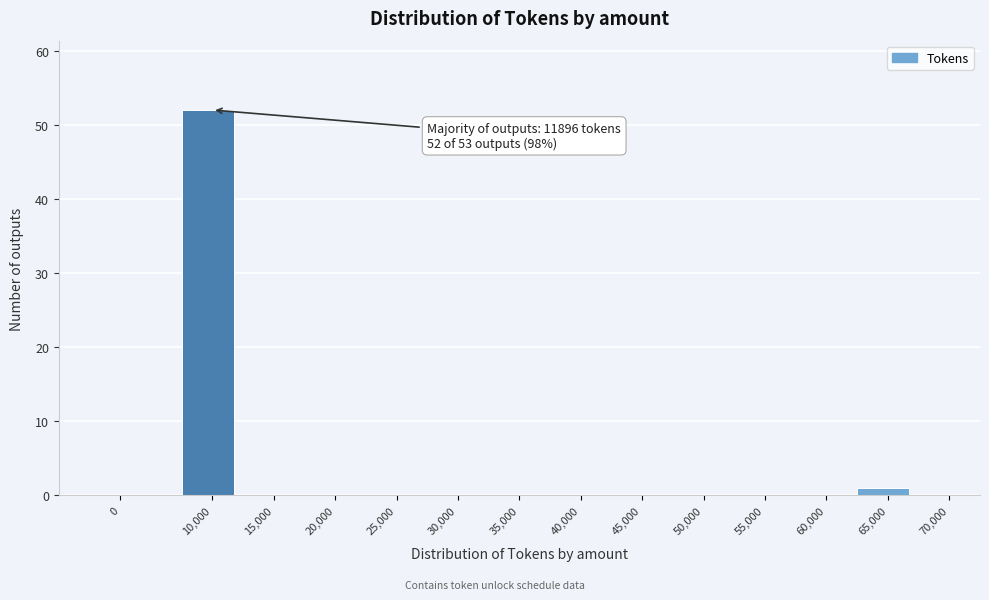

Reading left to right, list all the values displayed in this chart.

0=0	10,000=52	15,000=0	20,000=0	25,000=0	30,000=0	35,000=0	40,000=0	45,000=0	50,000=0	55,000=0	60,000=0	65,000=1	70,000=0